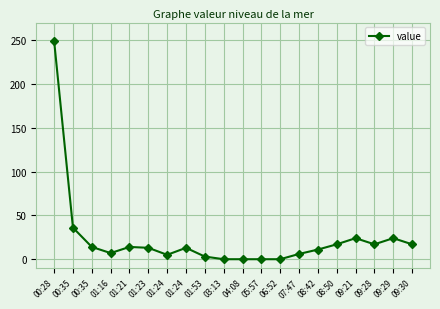

Reading left to right, extract all data points from this chart.

00:28=249	00:35=36	00:35=14	01:16=7	01:21=14	01:23=13	01:24=5	01:24=13	01:53=3	03:13=0	04:08=0	05:57=0	06:52=0	07:47=6	08:42=11	08:50=17	09:21=24	09:28=17	09:29=24	09:30=17